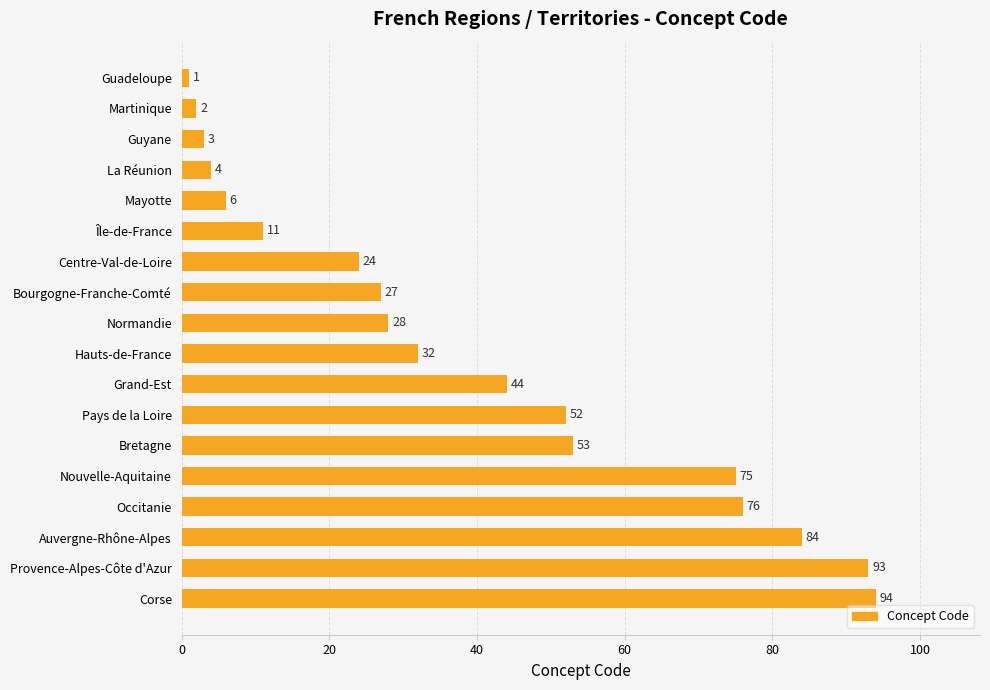

True or false: the data shows 23 at Grand-Est.

False